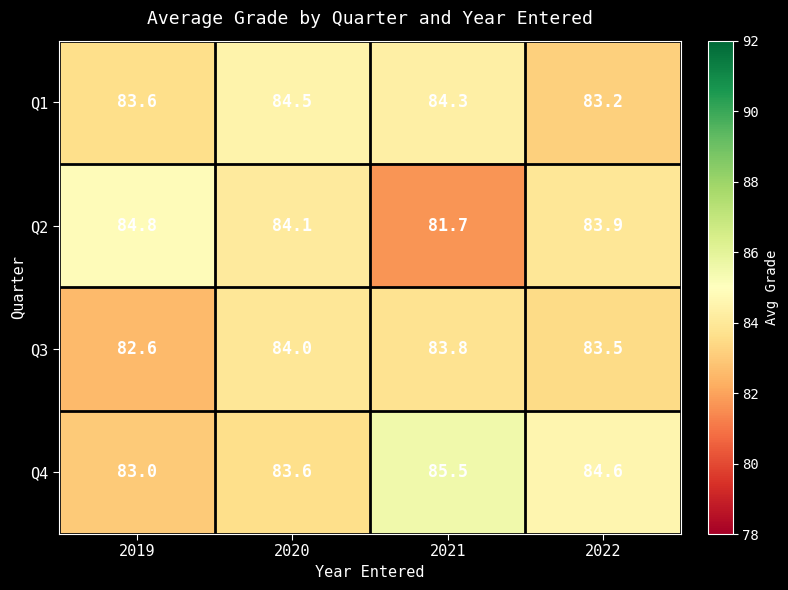

What is the sum of the Q3 values at 2019 and 2021?

167.9